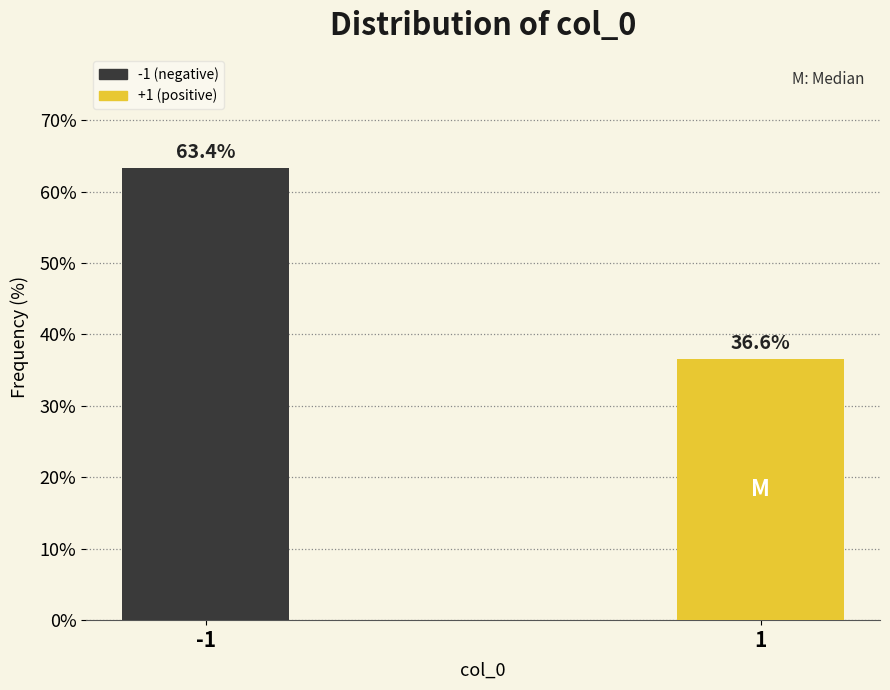

Reading left to right, transcribe all the data shown in this chart.

63.4	36.6